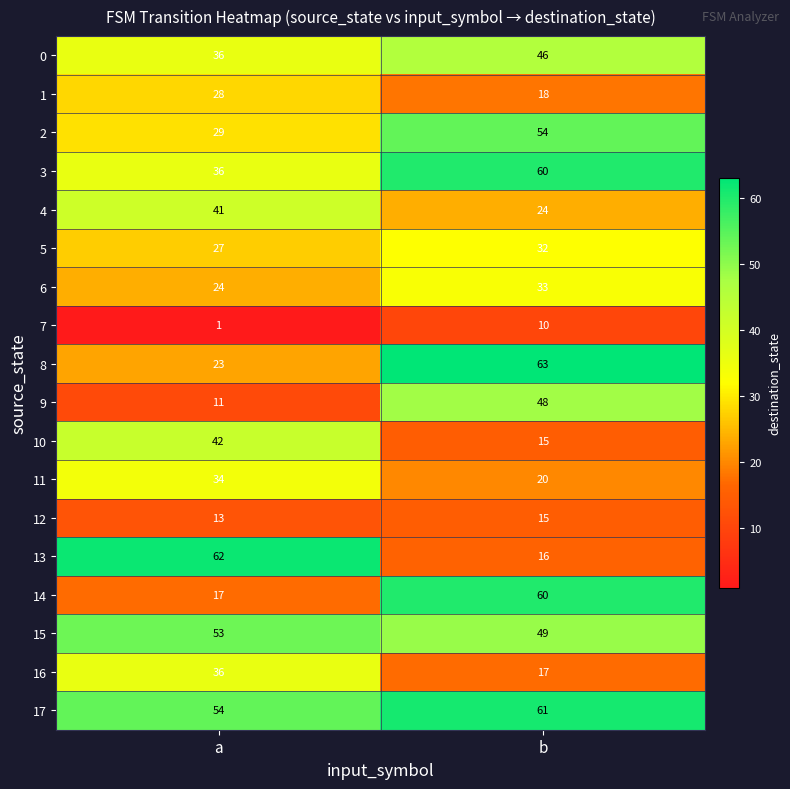

What is the difference between the highest and lowest values at a?

61